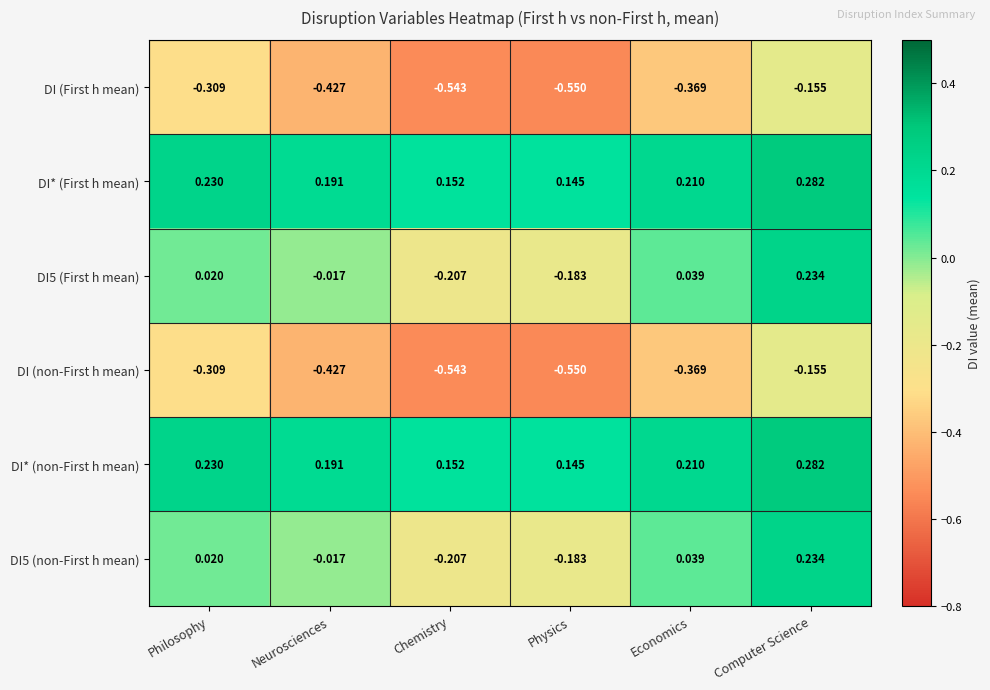

At which label does DI* (non-First h mean) reach its peak?

Computer Science